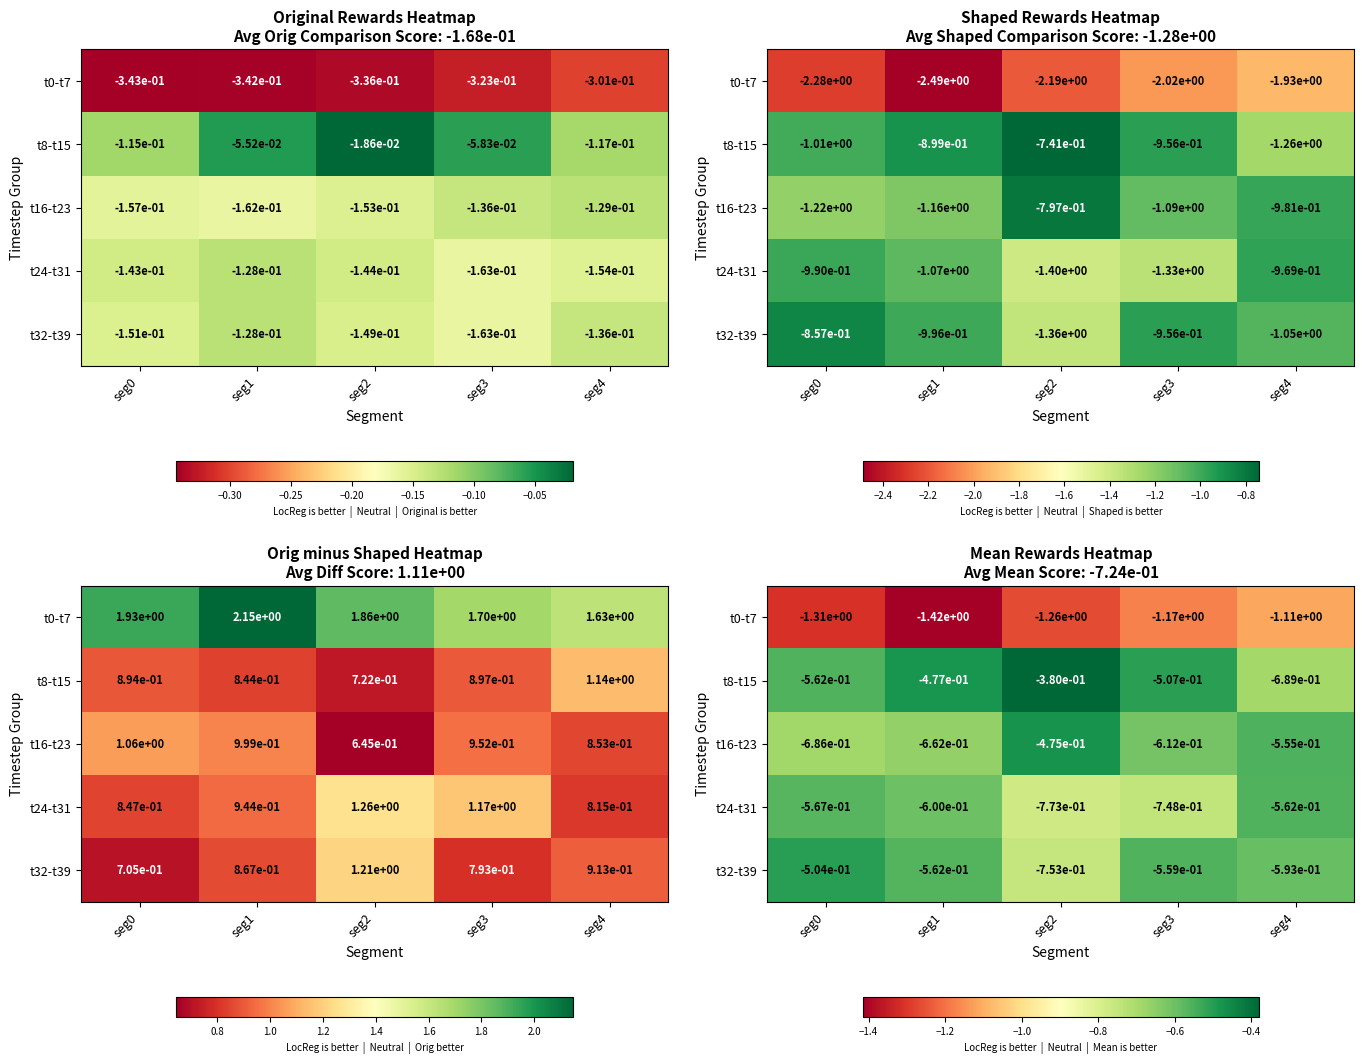

What is the sum of all t24-t31 values?

-3.2